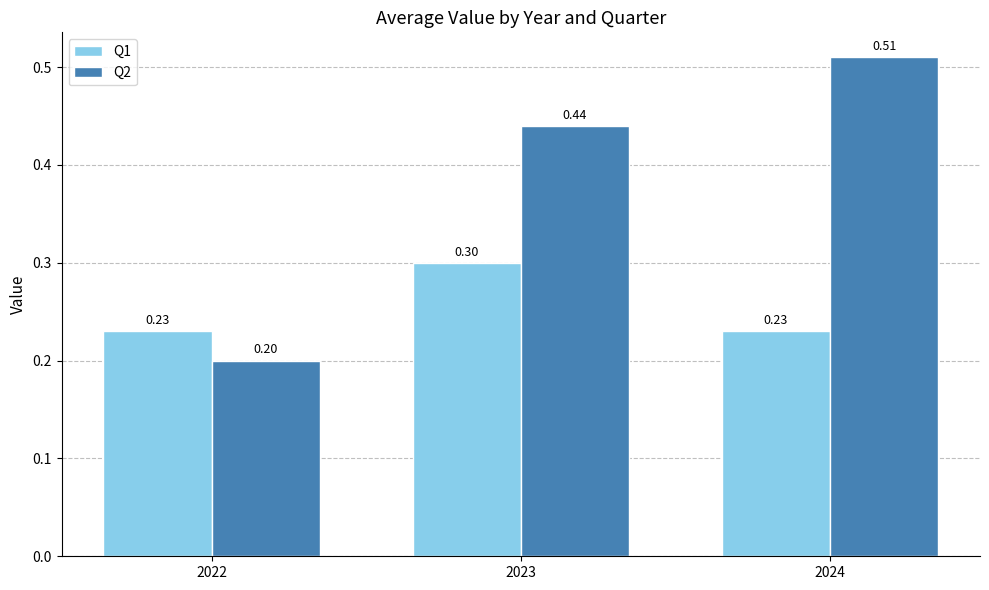

Which series has the largest total across all categories?

Q2